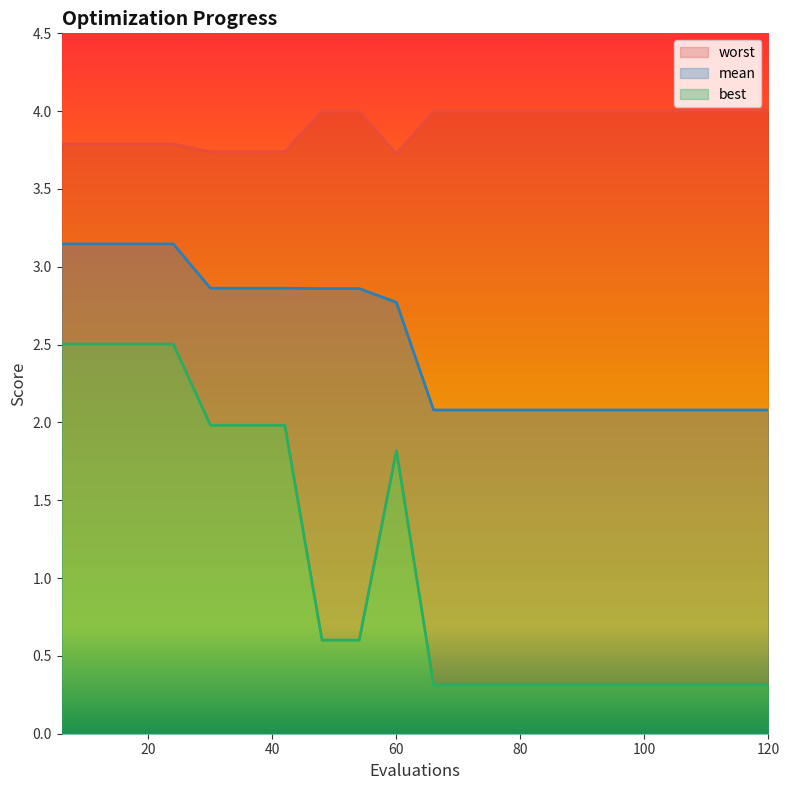

What is the difference between the maximum and minimum values in the mean series?

1.1